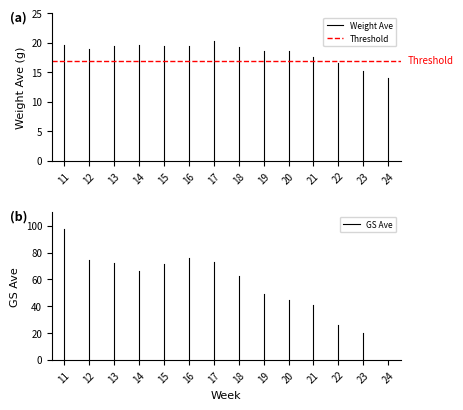

What is the sum of all Threshold values?

34.0